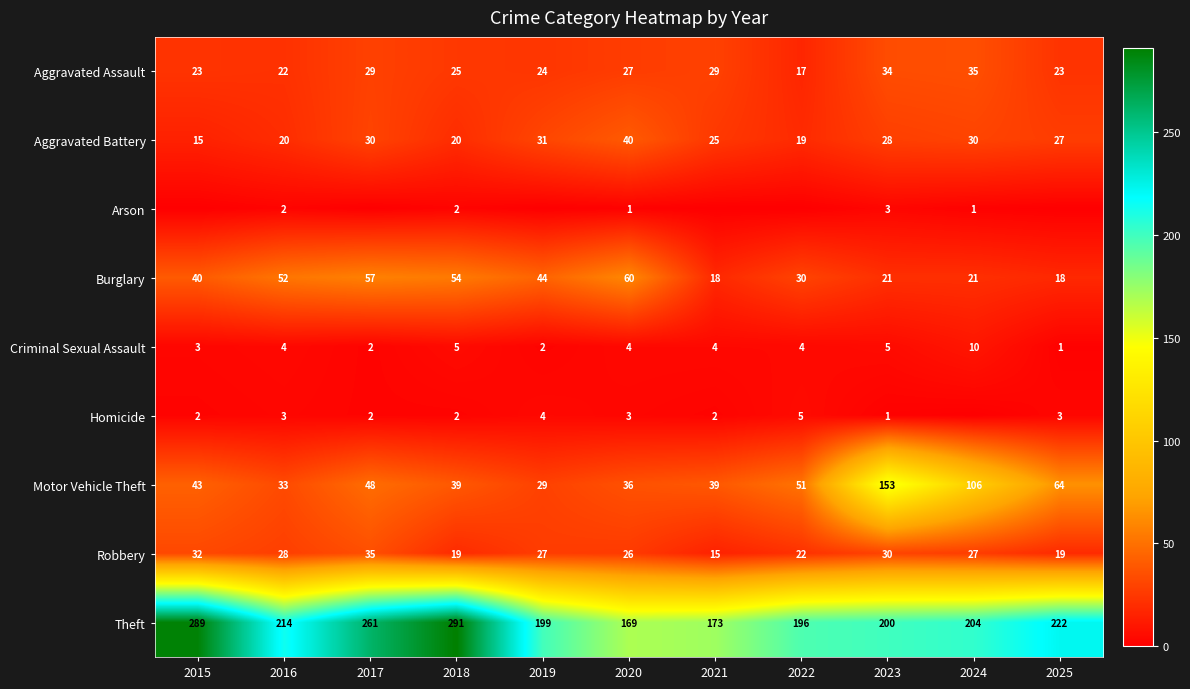

What is the total value across all series at 2020?

366